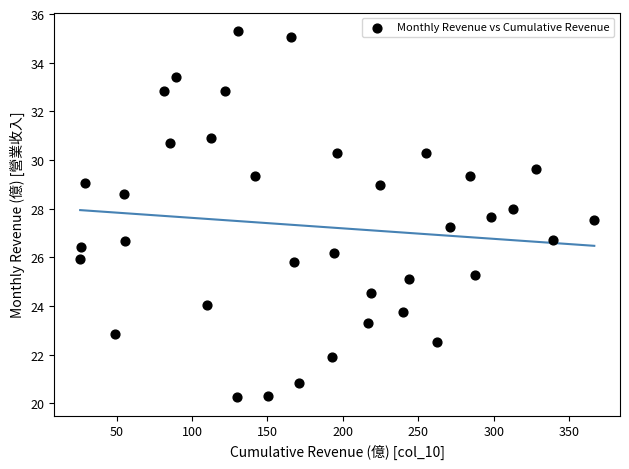

What is the range of X values (max minus min)?

340.6